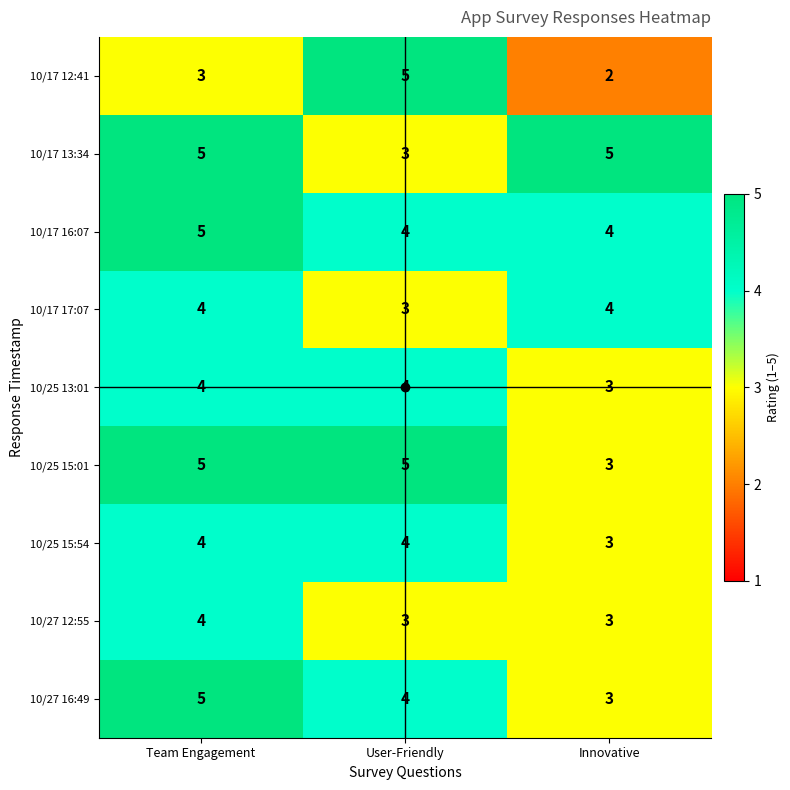

Which series has the largest range (max minus min)?

10/17 12:41